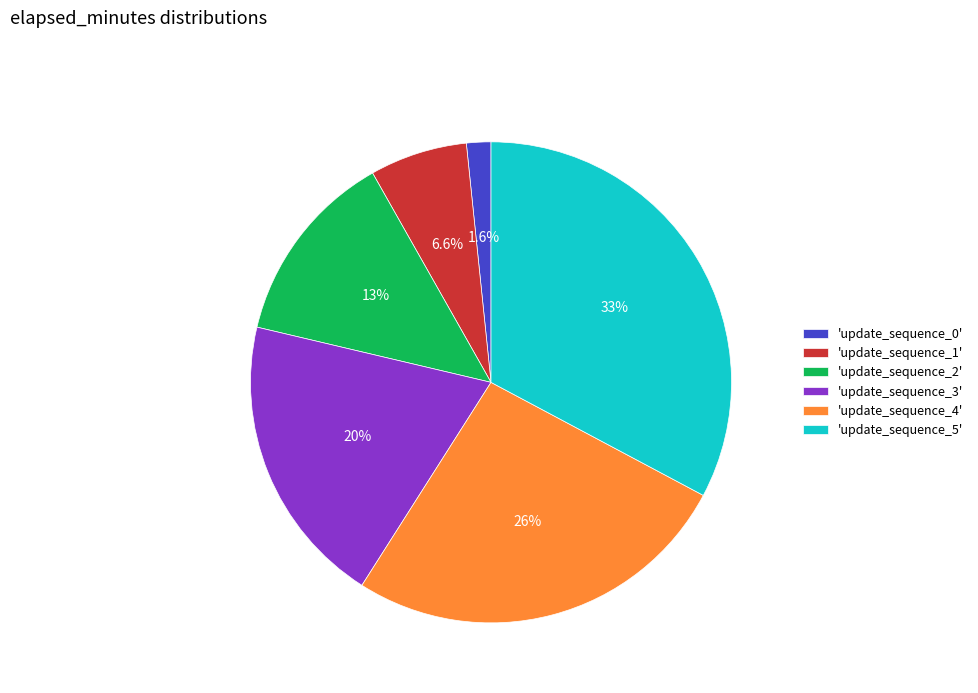

Which slice is the smallest?

'update_sequence_0'